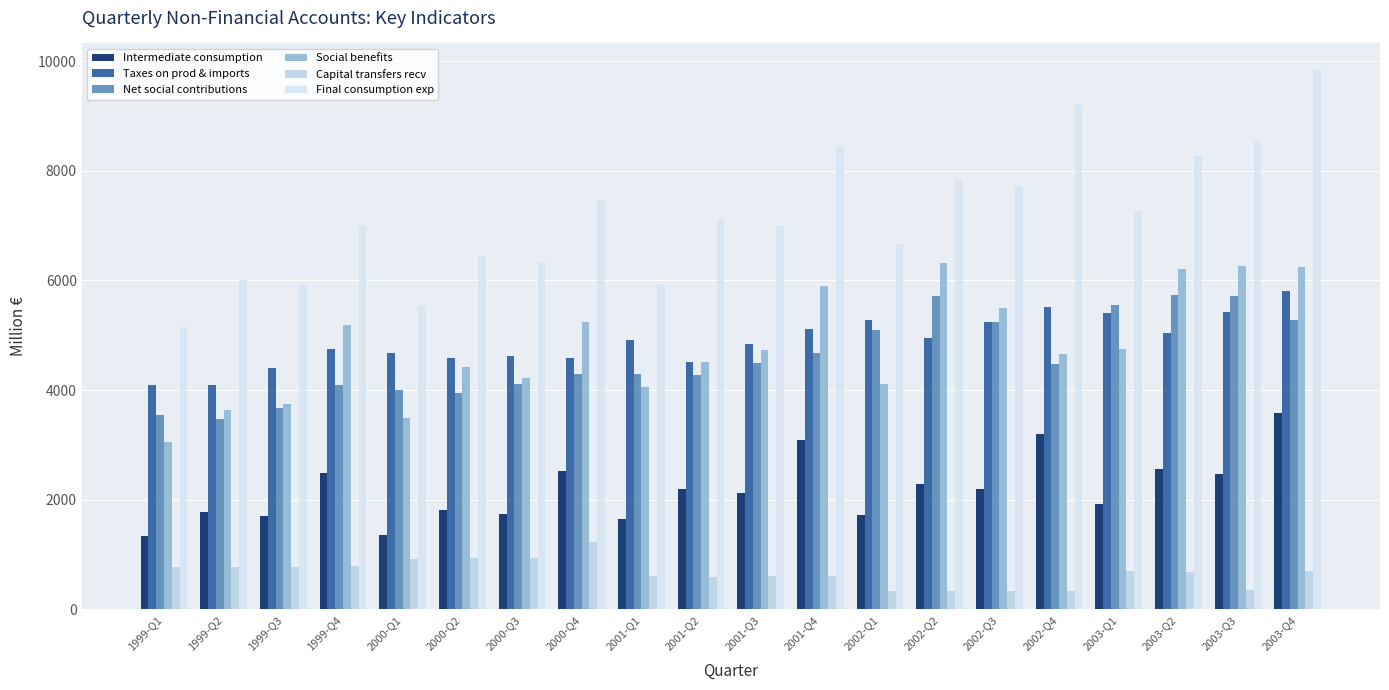

Which series has the widest spread of values?

Final consumption exp